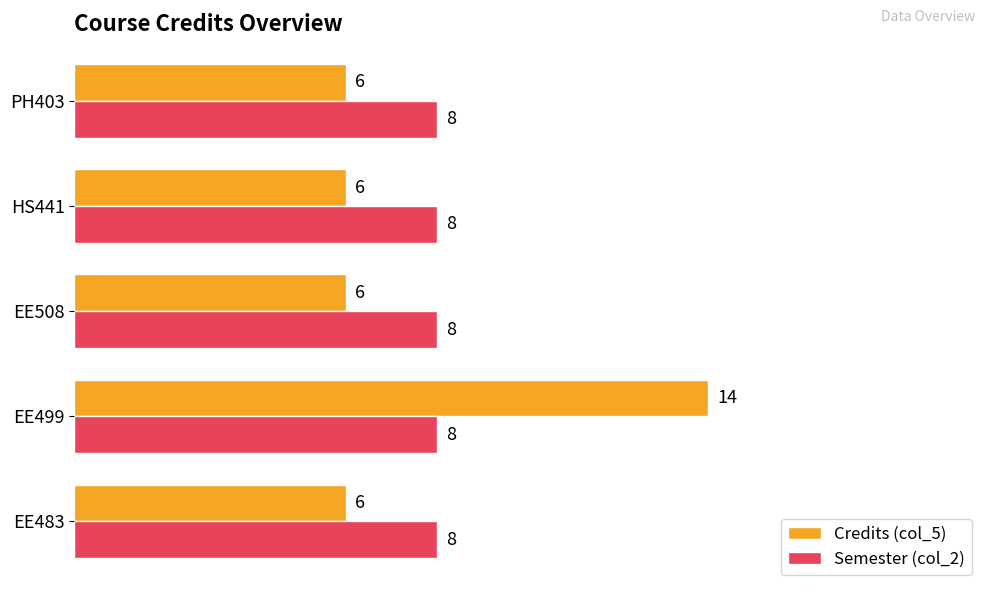

Which series has the largest total across all categories?

Semester (col_2)